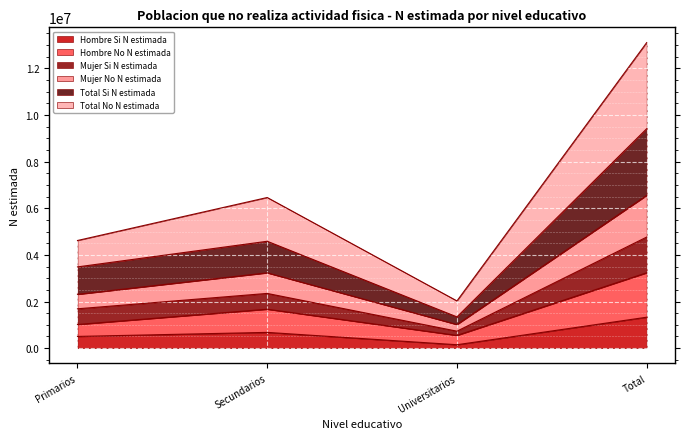

Read the Total Si N estimada value at Primarios, to the nearest 10.

1687420